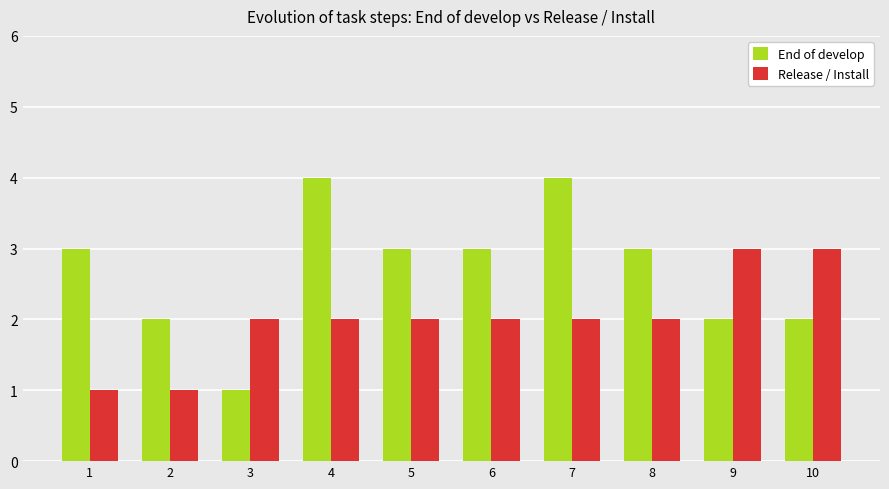

Rank the series at 2 from highest to lowest value.

End of develop, Release / Install